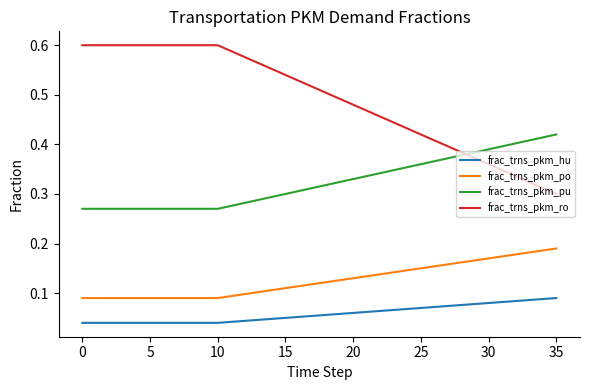

List the series in order of their peak value, lowest first.

frac_trns_pkm_hu, frac_trns_pkm_po, frac_trns_pkm_pu, frac_trns_pkm_ro